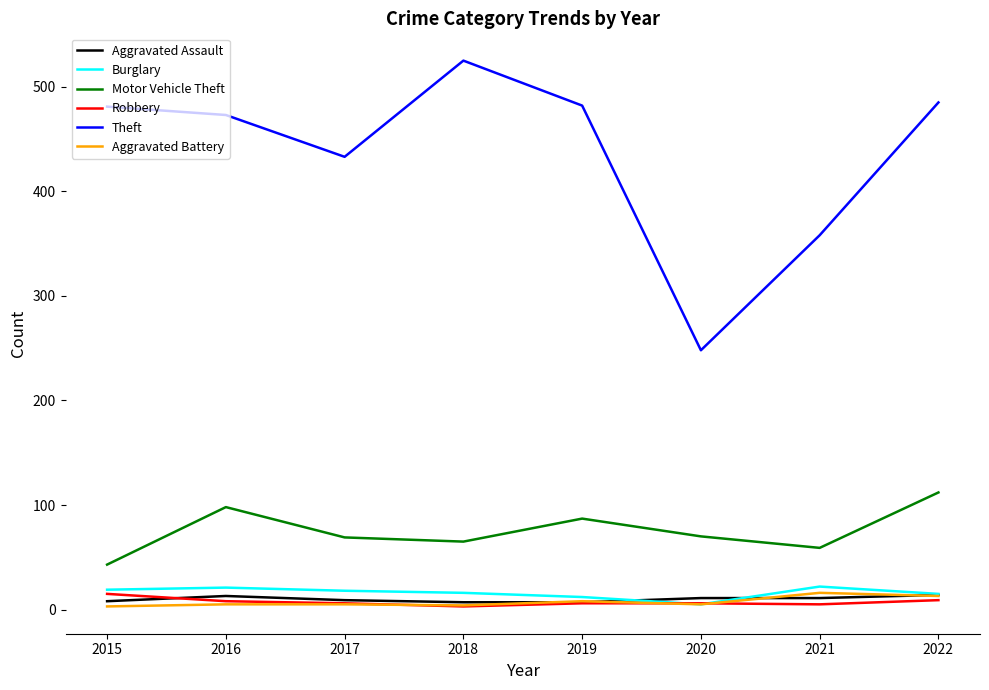

Where does the Robbery series first go above 6?

2015